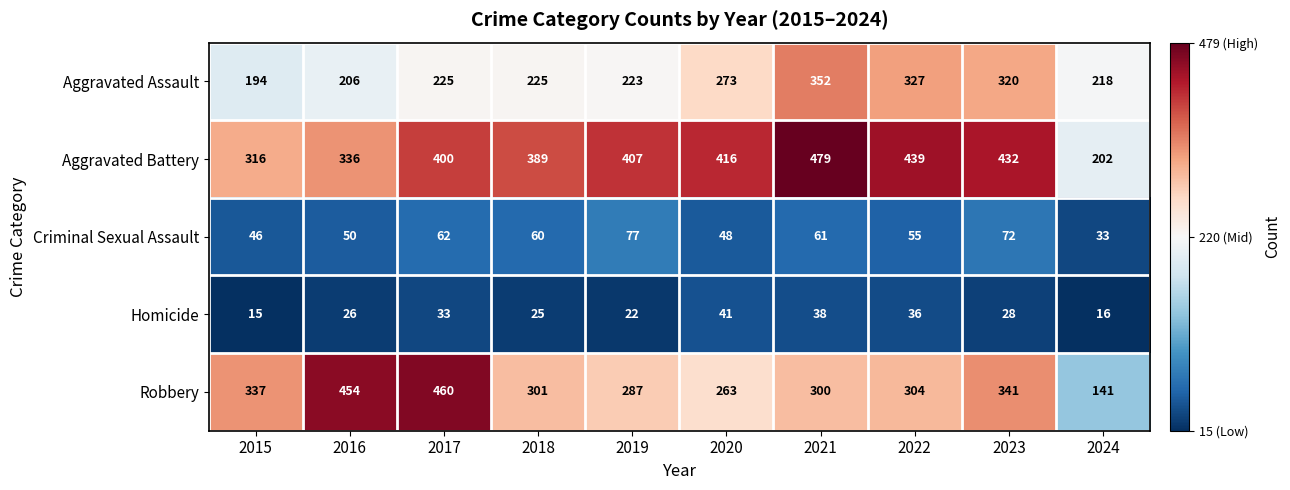

What is the difference between the Homicide values at 2019 and 2024?

6